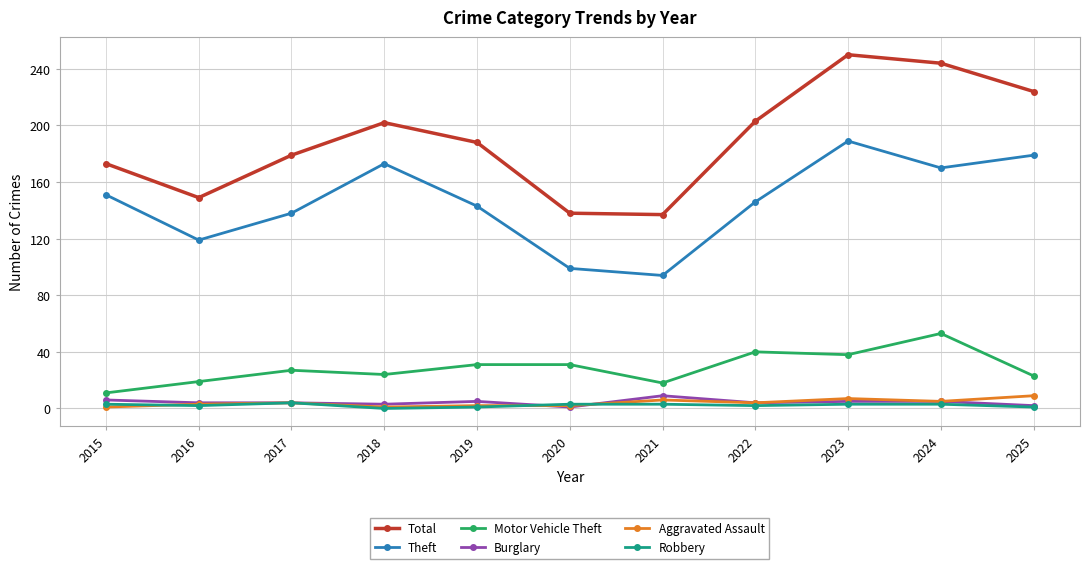

True or false: Theft and Burglary intersect in this chart.

False